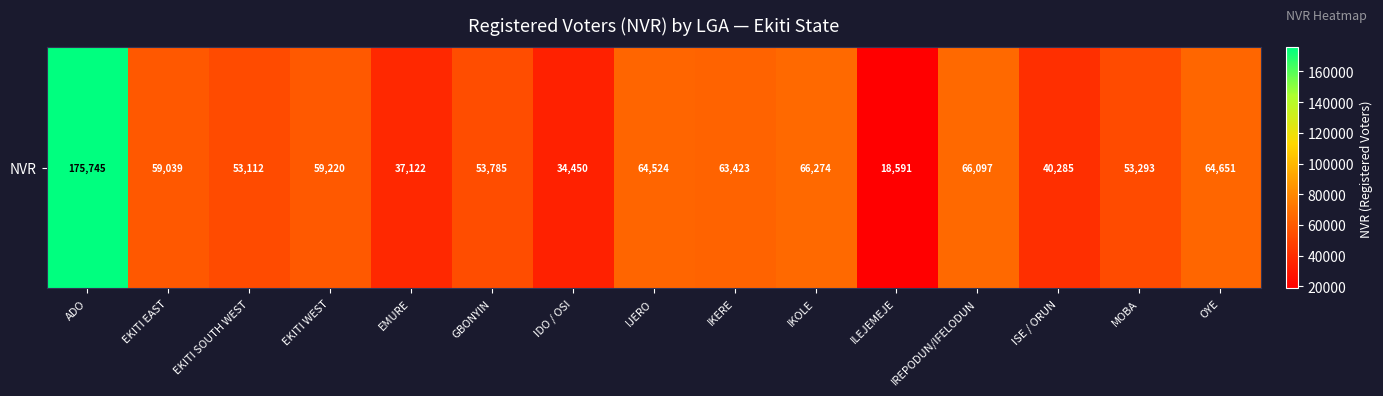

What is the ratio of the value at IDO / OSI to the value at OYE?

0.5